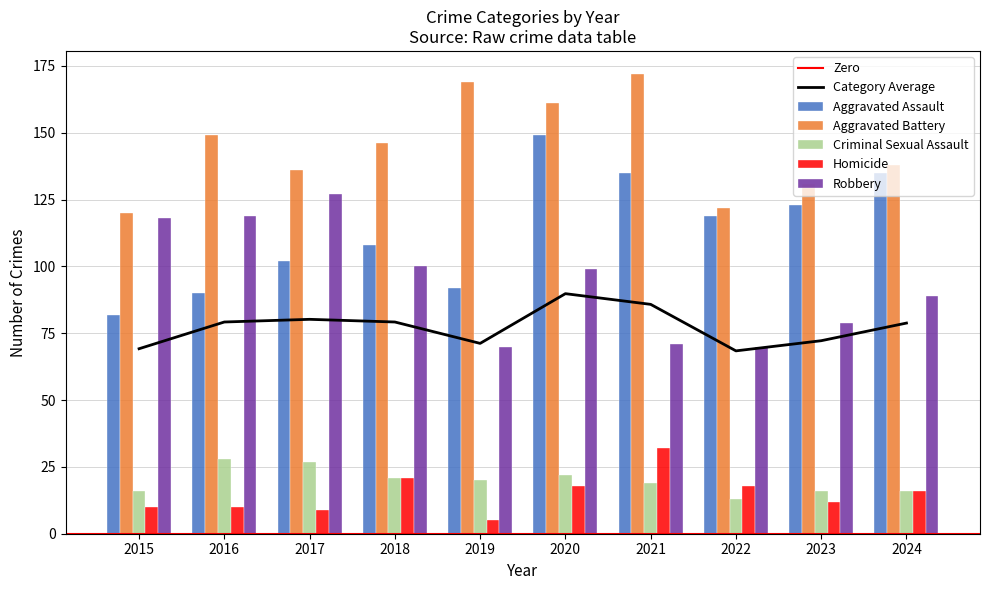

Where is Robbery nearest to the value 98?

2020